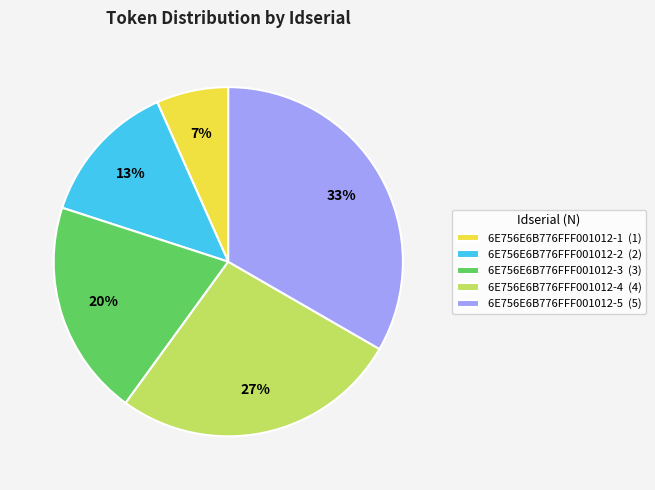

How many slices are in this pie chart?

5